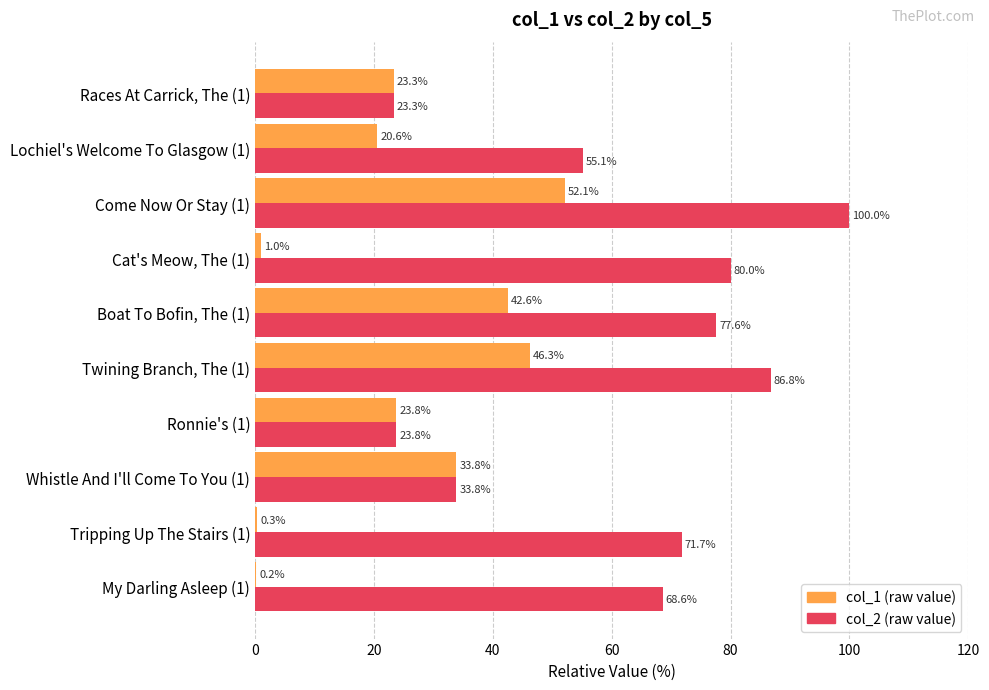

At which category is the sum across all series the highest?

Come Now Or Stay (1)